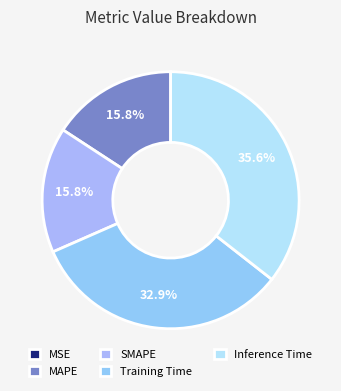

What is the largest slice in the pie chart?

Inference Time